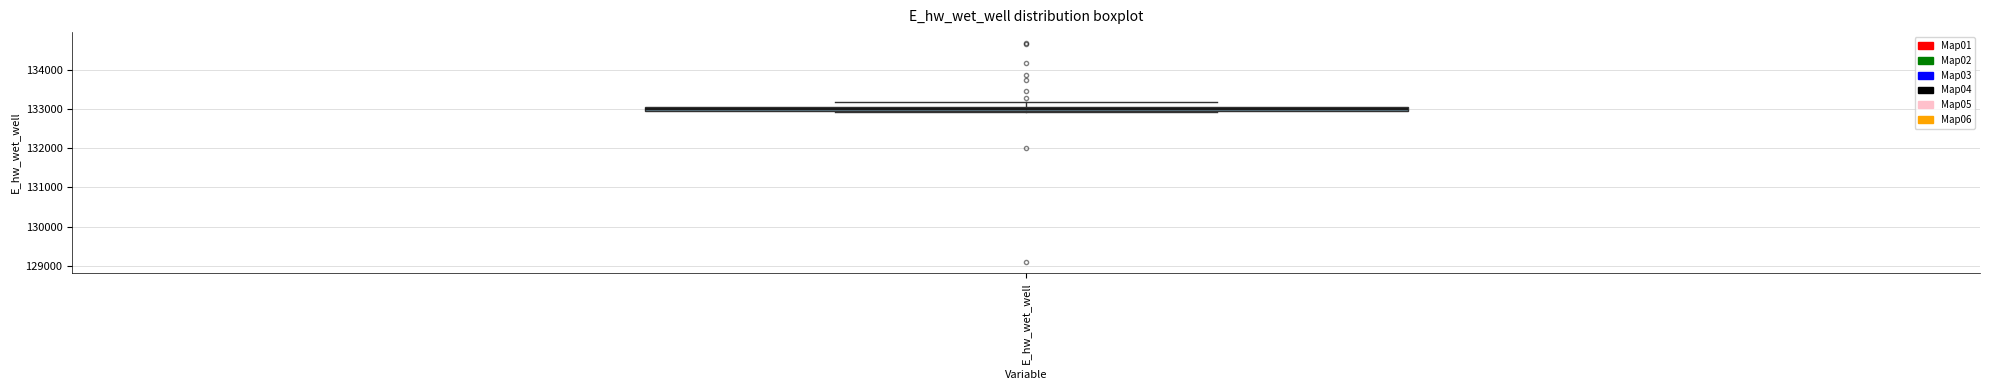

Where does the upper whisker of the box for E_hw_wet_well end on the y-axis? The values are not printed on the chart, so give them approximately, as read against the axis.

133200